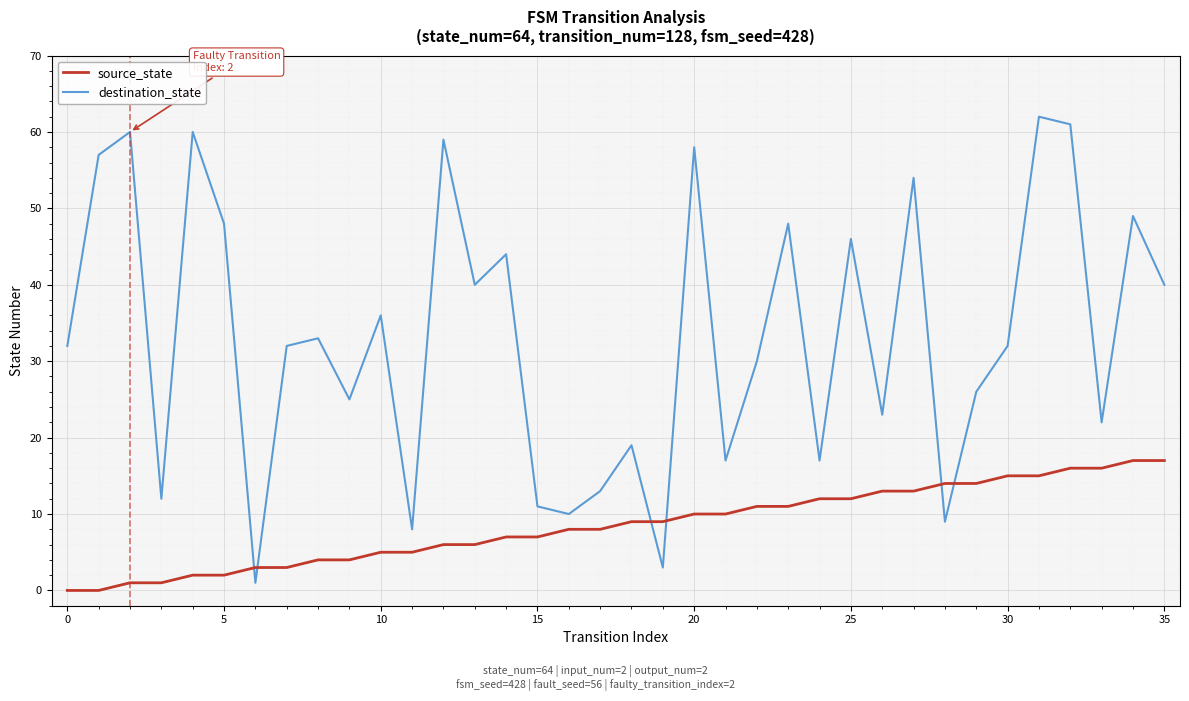

Which series has the largest total across all categories?

destination_state